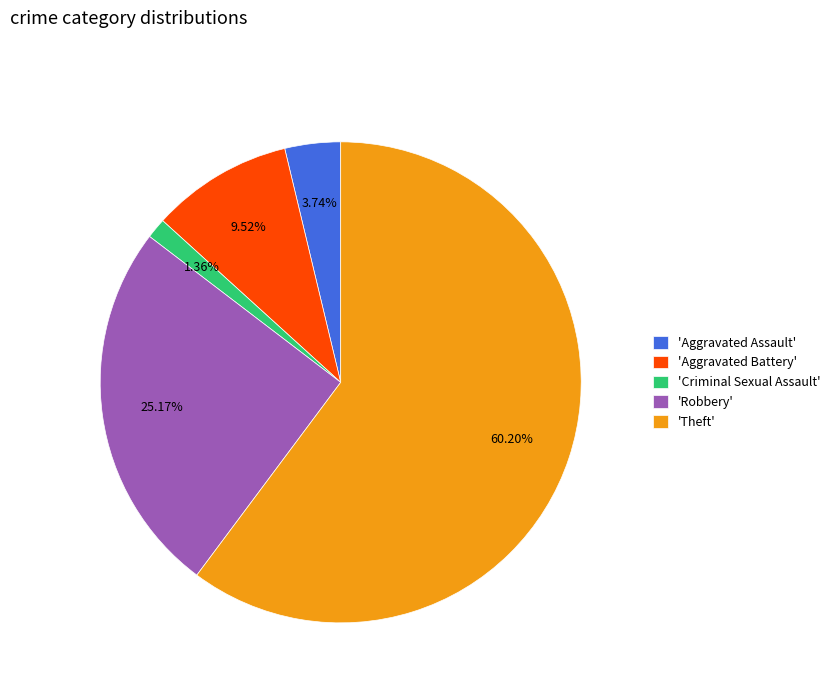

Rank the categories by value from highest to lowest.

'Theft', 'Robbery', 'Aggravated Battery', 'Aggravated Assault', 'Criminal Sexual Assault'